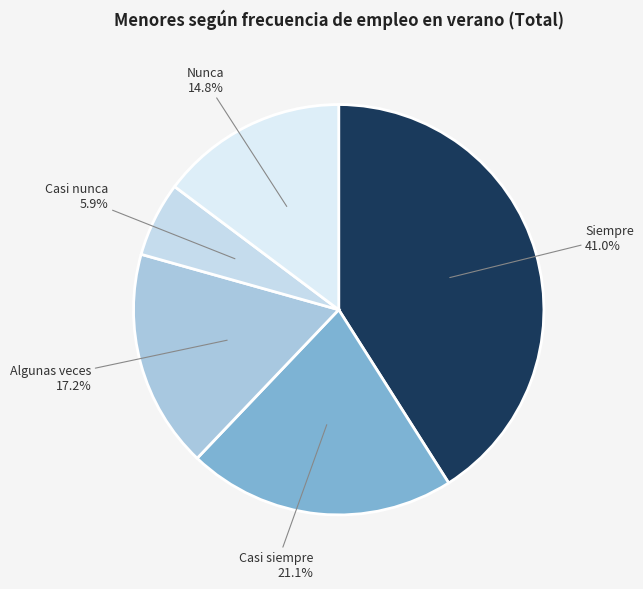

What is the ratio of the value at Siempre to the value at Casi siempre?

1.9